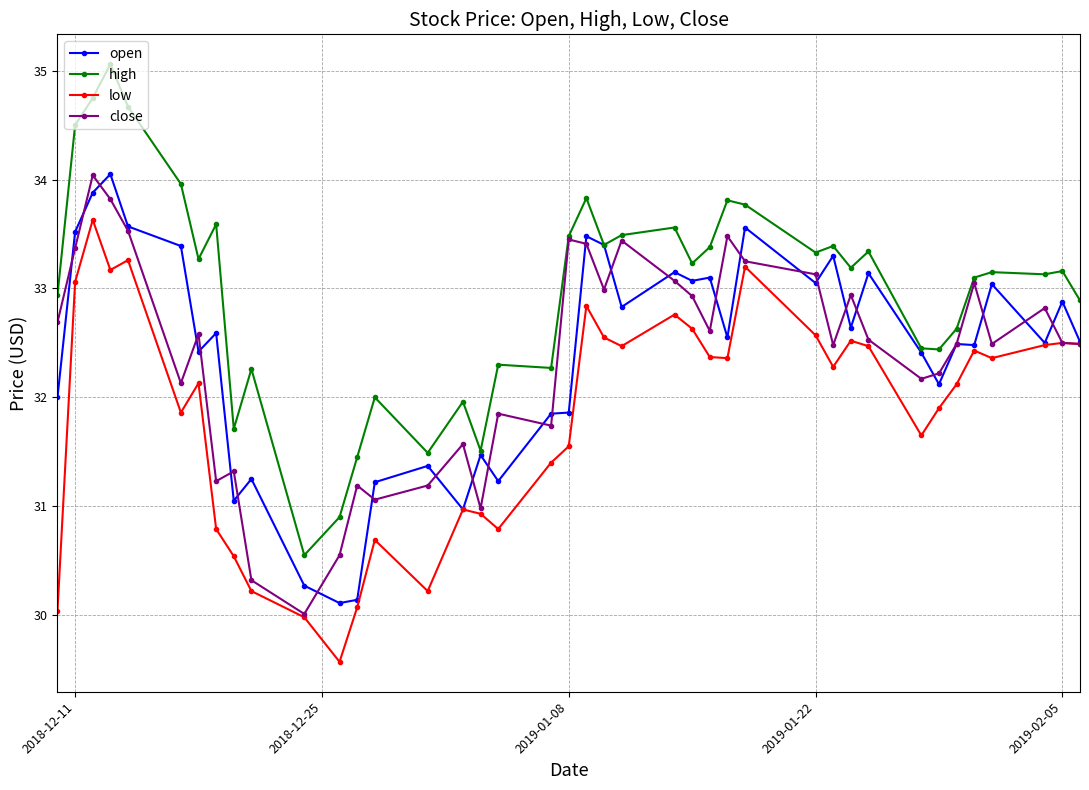

What is the smallest value displayed?

29.6